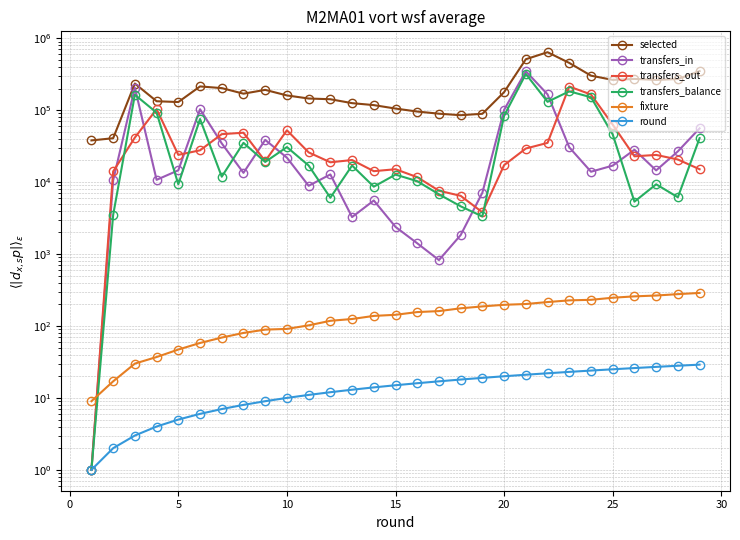

What is the difference between the second highest and minimum values in the transfers_balance series?

182787